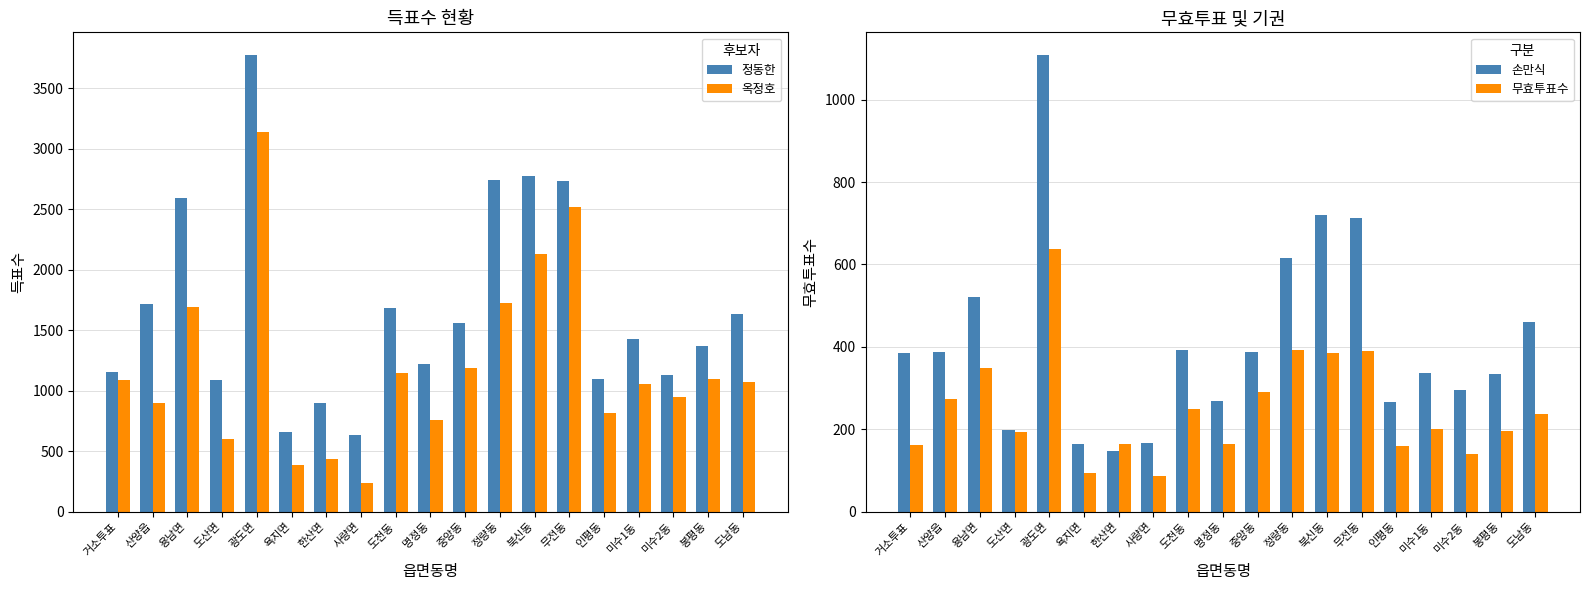

Which series has the largest total across all categories?

정동한